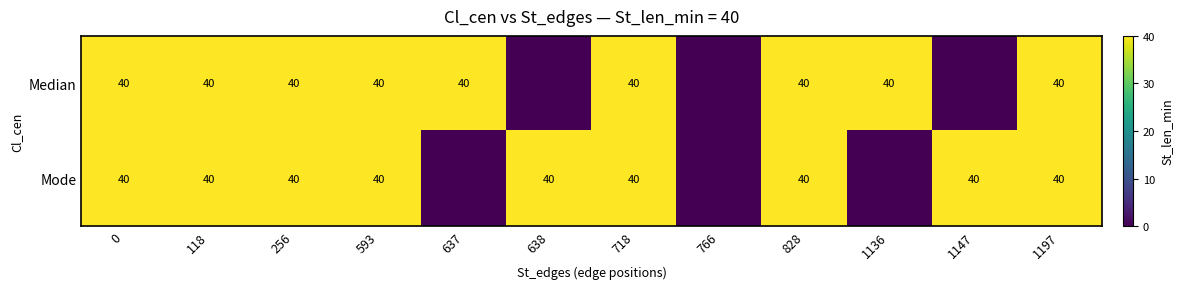

True or false: Mode has a value of 12 at 593.

False